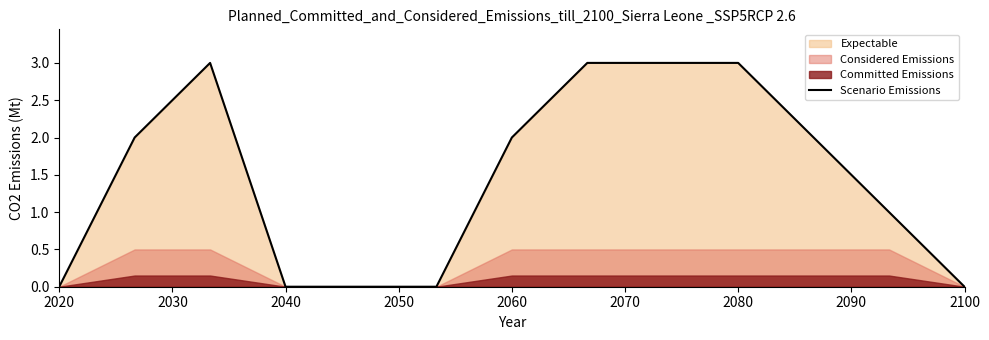

The Scenario Emissions series shows 2 at 2060. True or false?

True